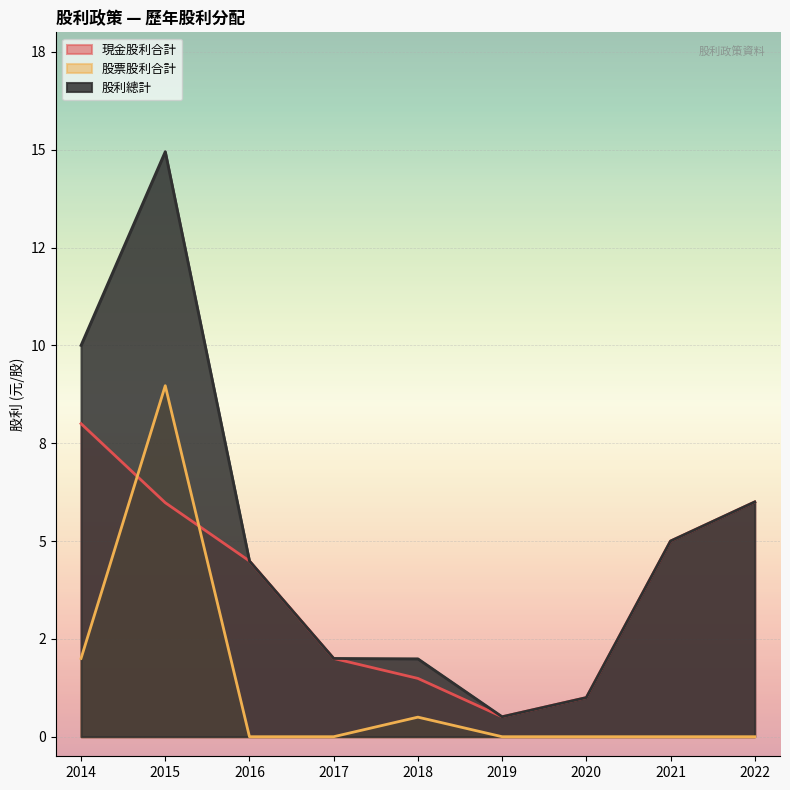

Is the value of 股票股利合計 at 2015 greater than the value of 現金股利合計 at 2022?

Yes